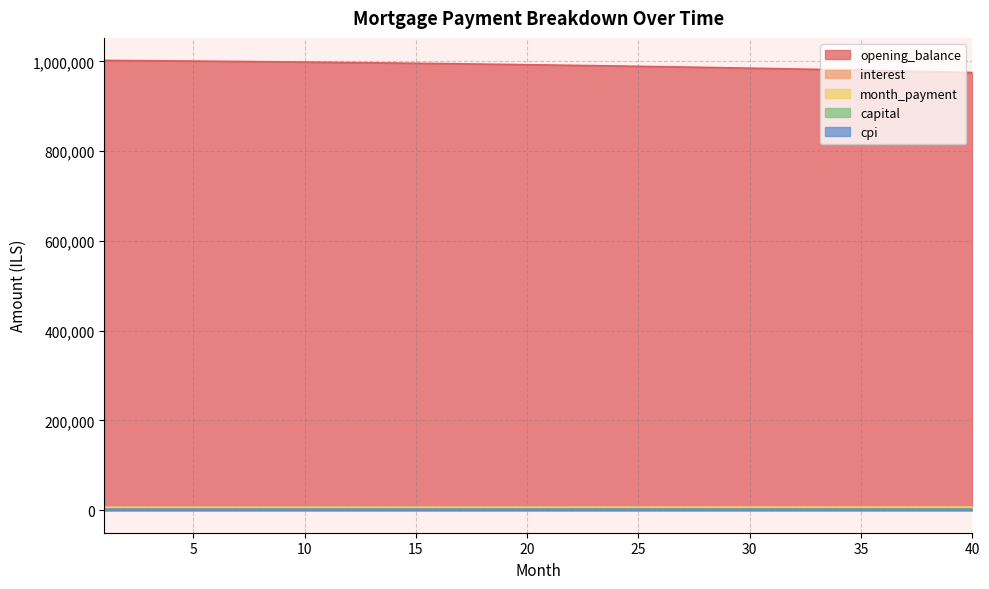

What is the lowest value of the capital series?

2438.0